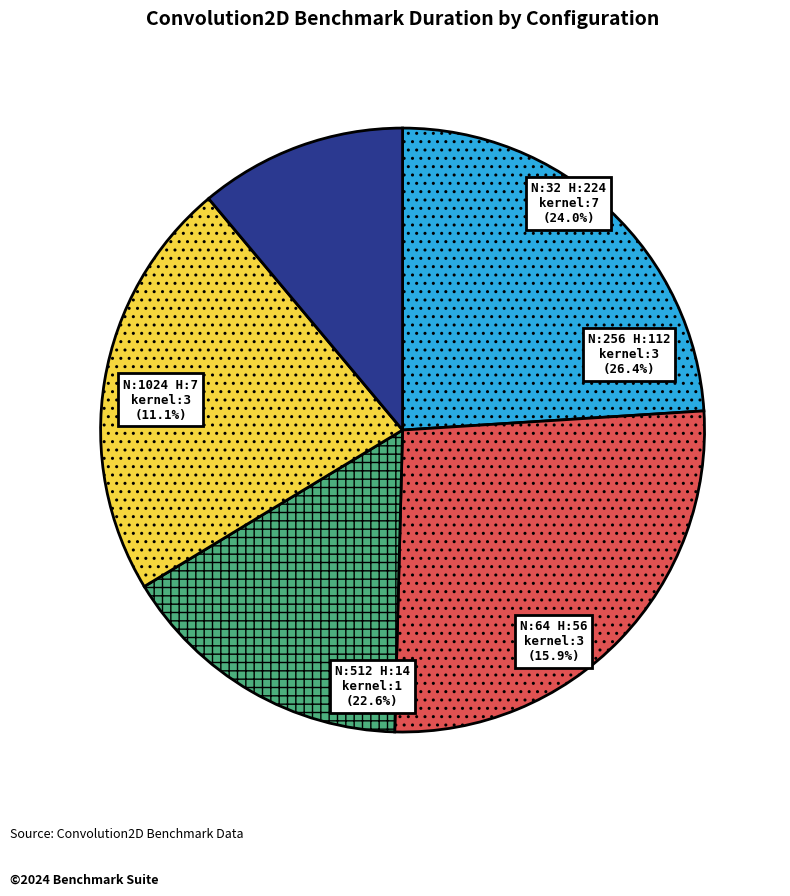

Count the number of slices in the pie.

5